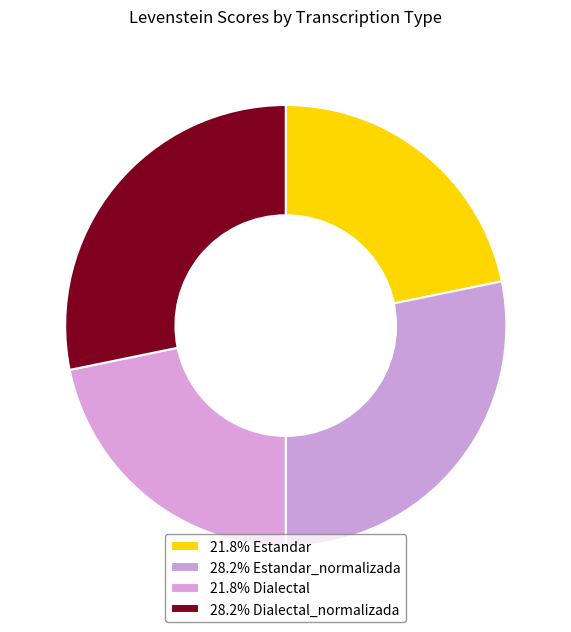

Which category has the biggest portion of the pie?

Estandar_normalizada